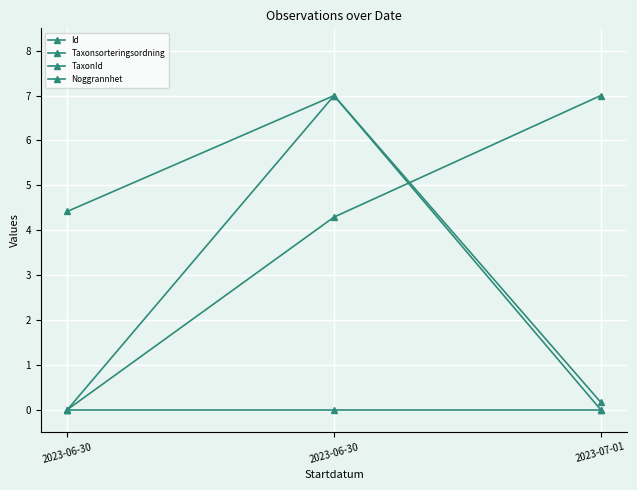

Which series has the widest spread of values?

Id